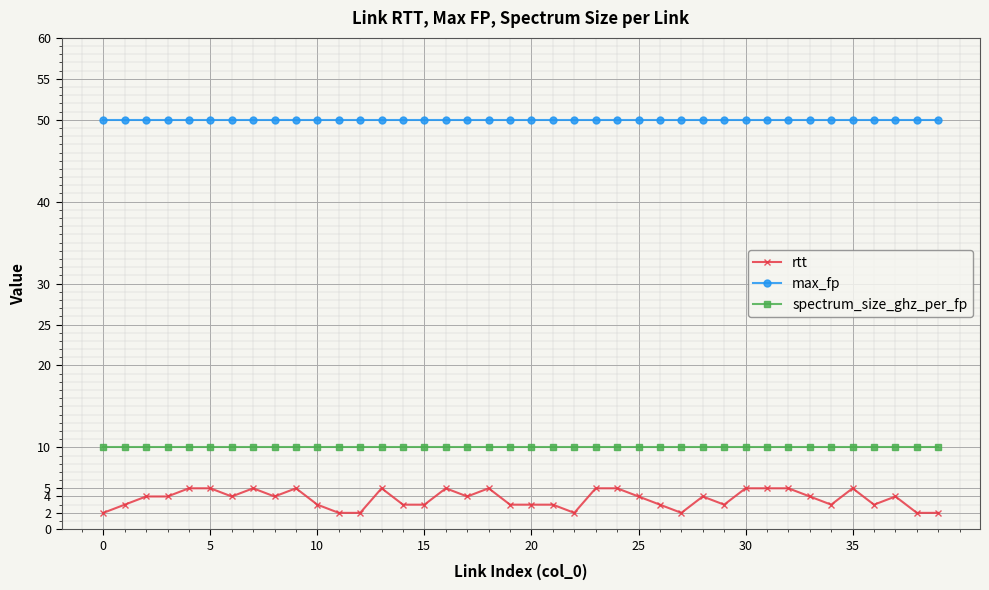

True or false: rtt and spectrum_size_ghz_per_fp cross at least once.

False